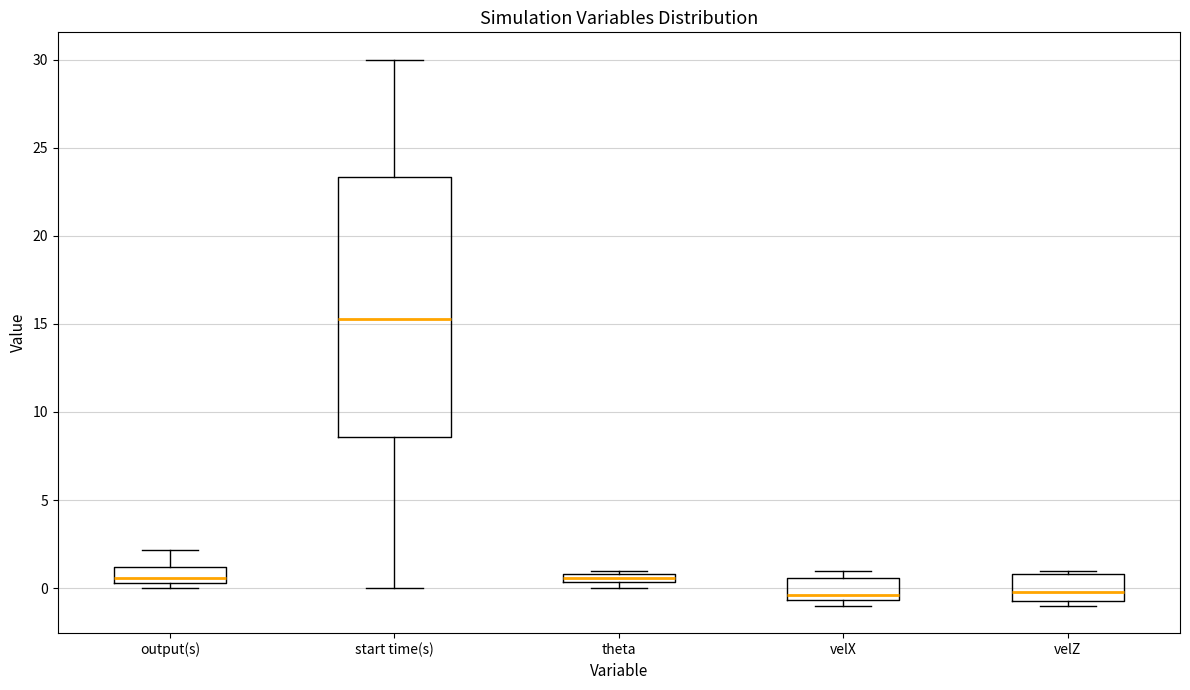

Comparing the boxes themselves (not the whiskers), which one is the tallest?

start time(s)